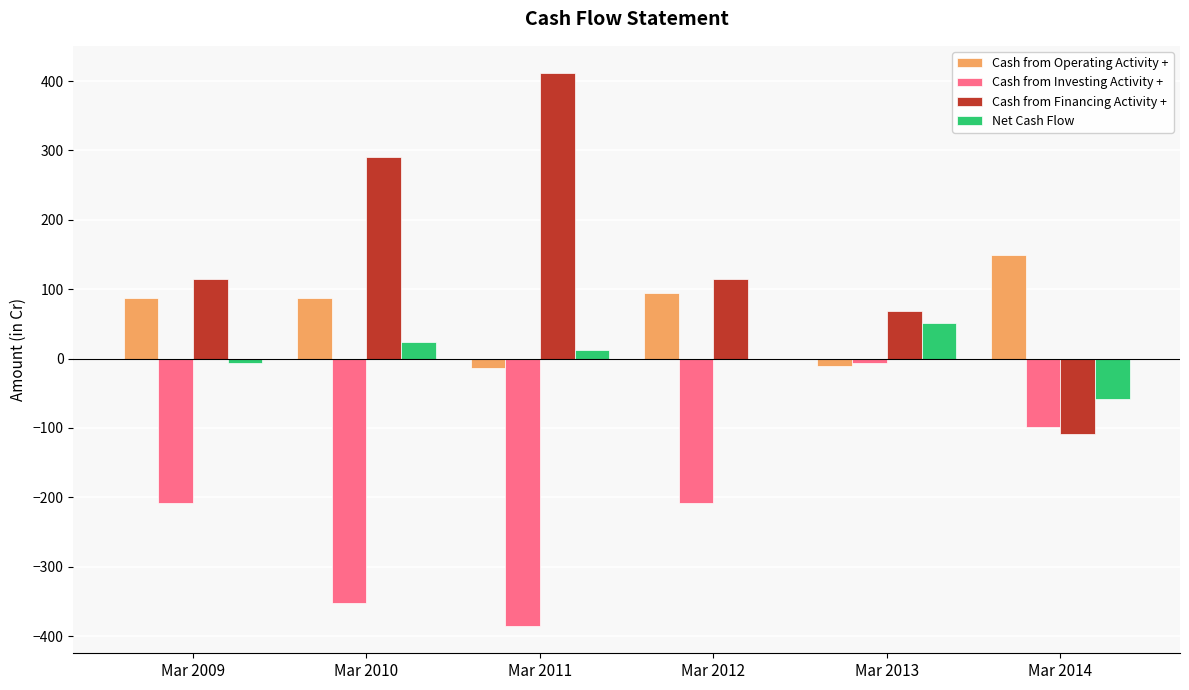

Which series changed the most between Mar 2009 and Mar 2014?

Cash from Financing Activity +